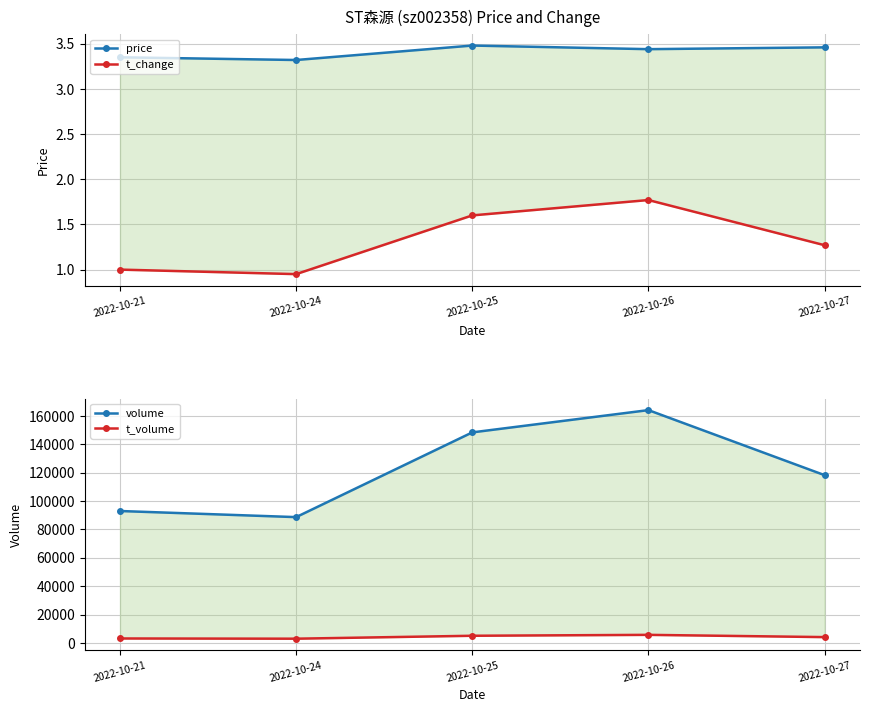

True or false: t_volume and t_change cross at least once.

False